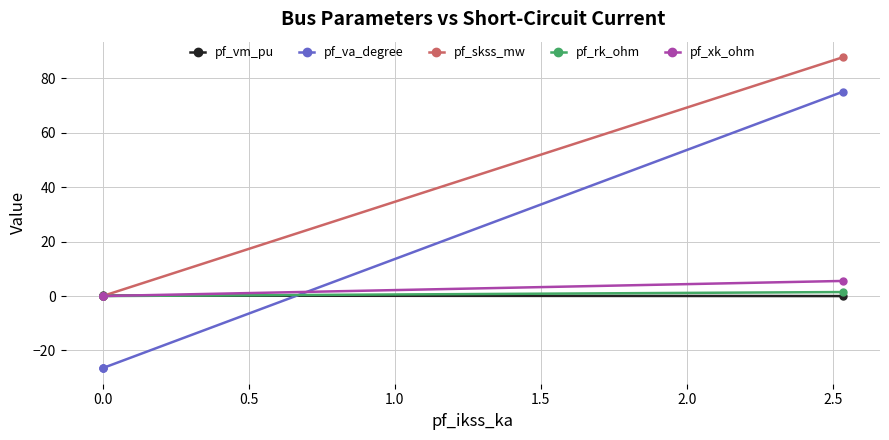

Which series has the largest total across all categories?

pf_skss_mw